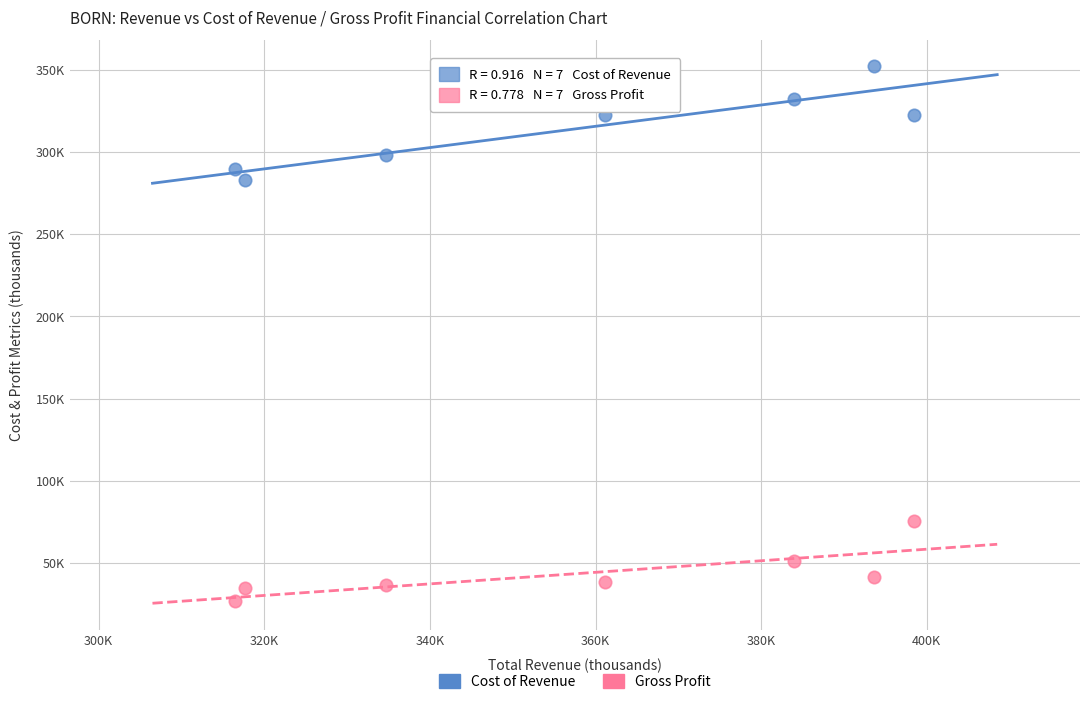

Which series contains the lowest Y value?

Gross Profit